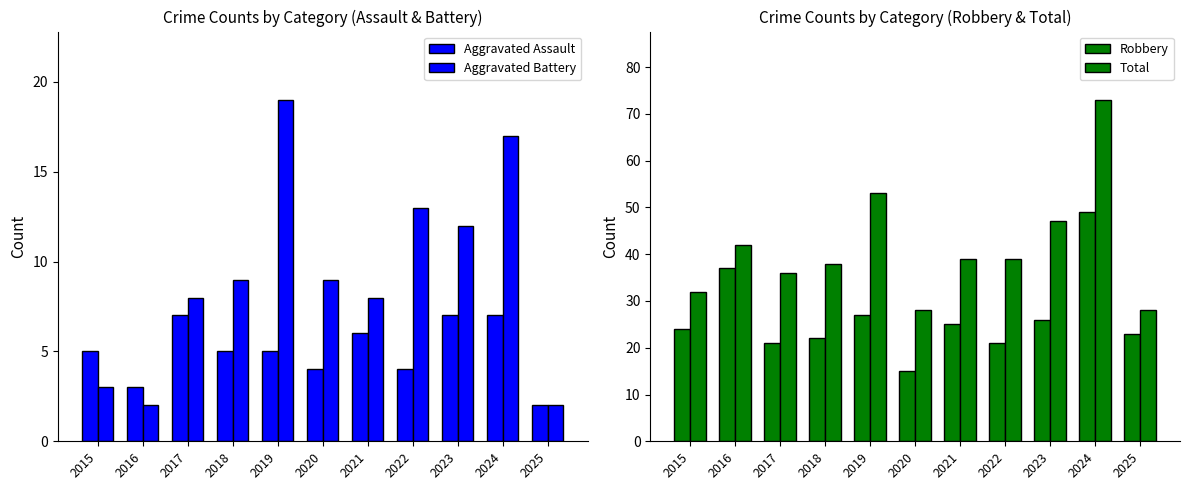

Are the bars horizontal?

No